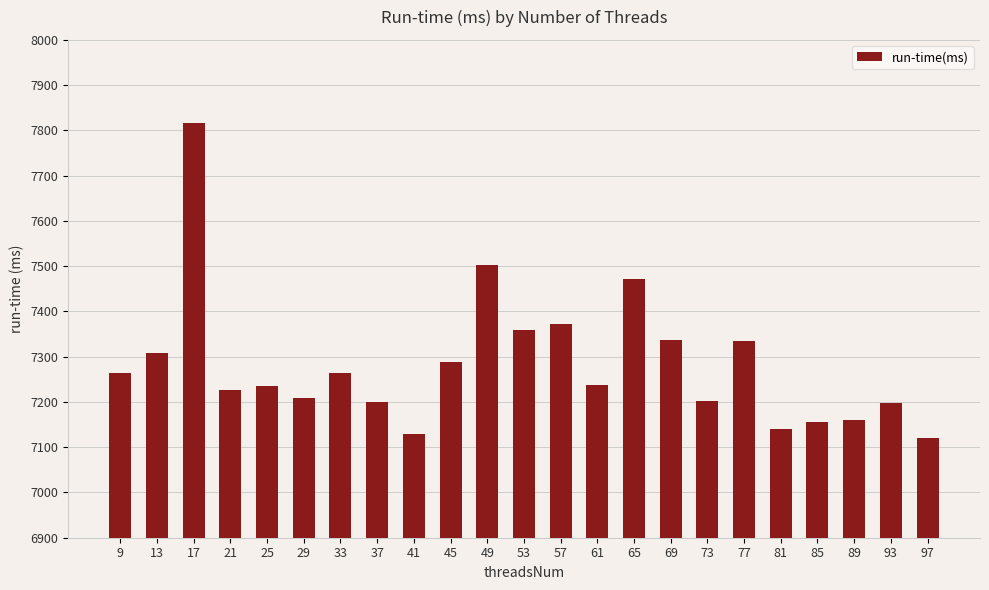

True or false: the data shows 2575 at 73.

False